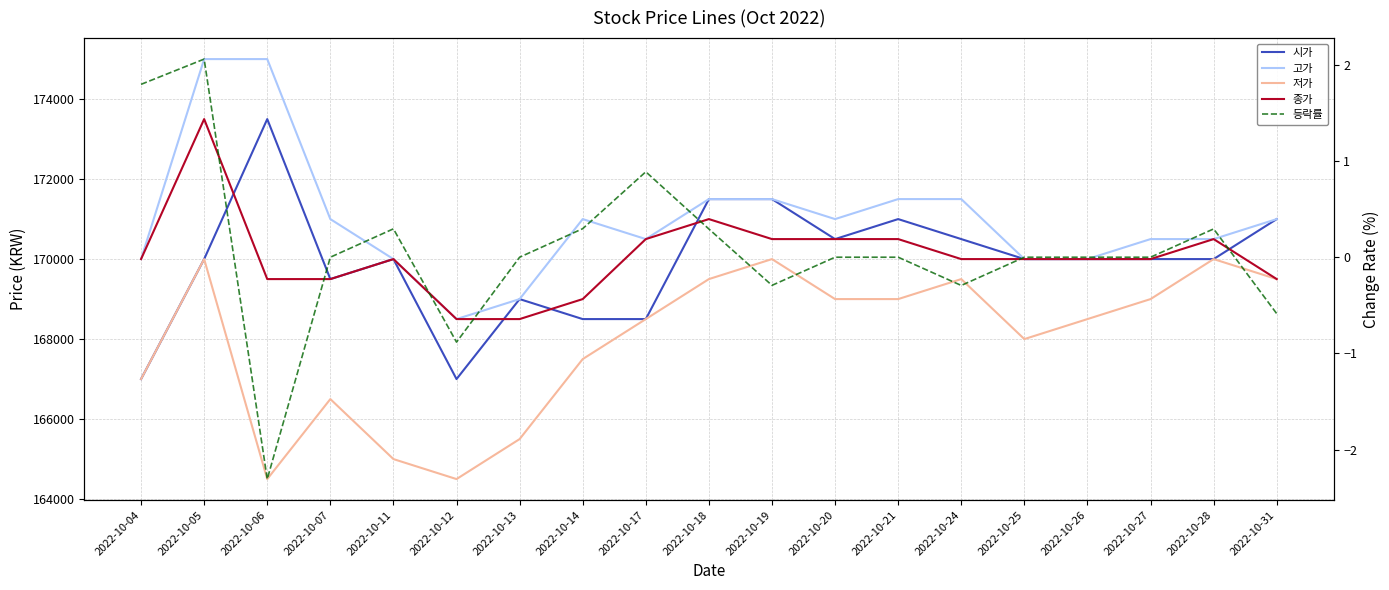

What is the maximum value for 등락률?

2.1